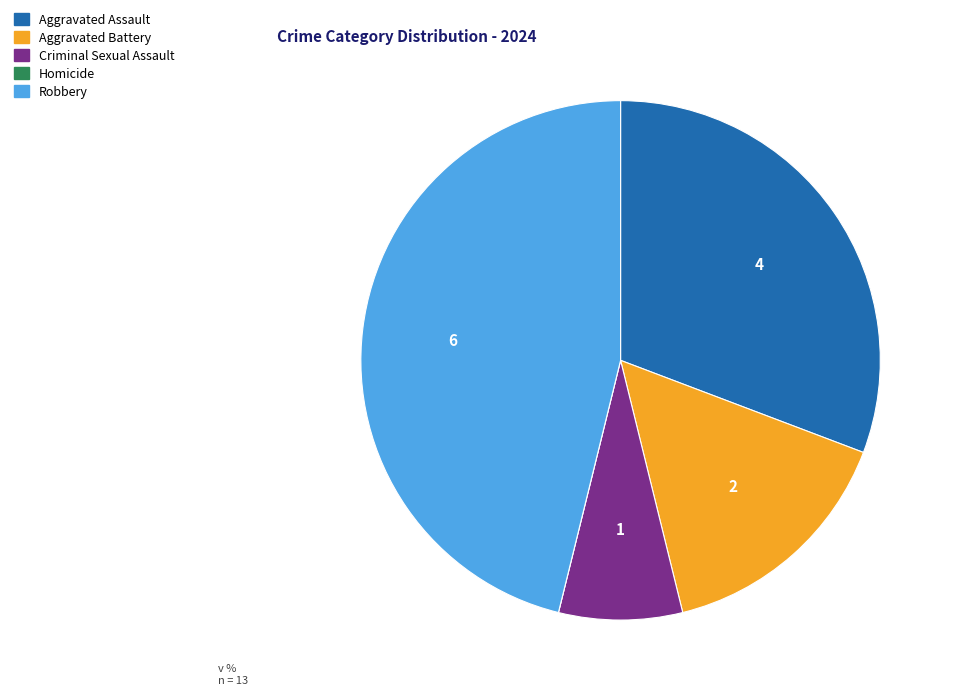

The Criminal Sexual Assault slice represents 1% of the pie. True or false?

False